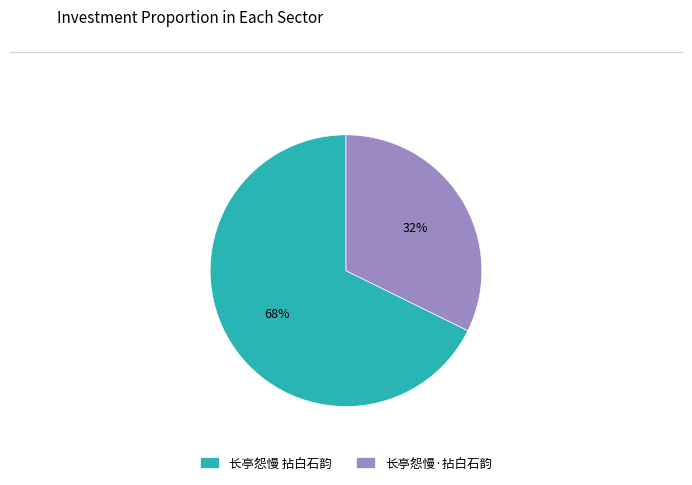

What percentage is the 长亭怨慢 拈白石韵 slice, to the nearest percent?

68%